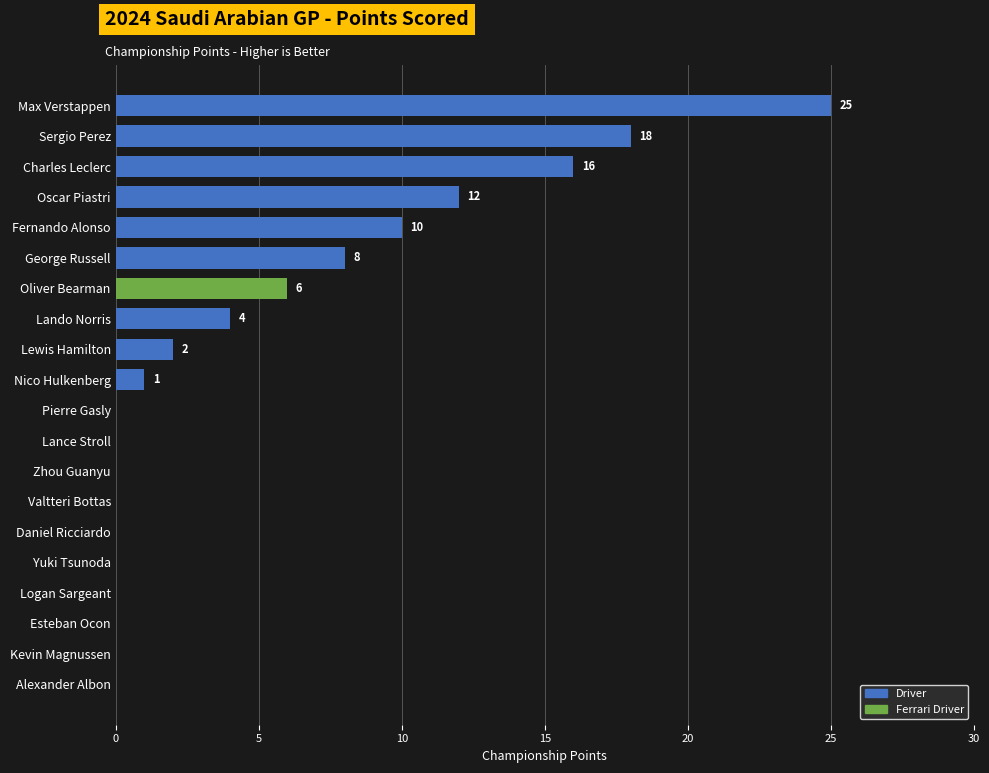

True or false: the data shows 0 at Alexander Albon.

True